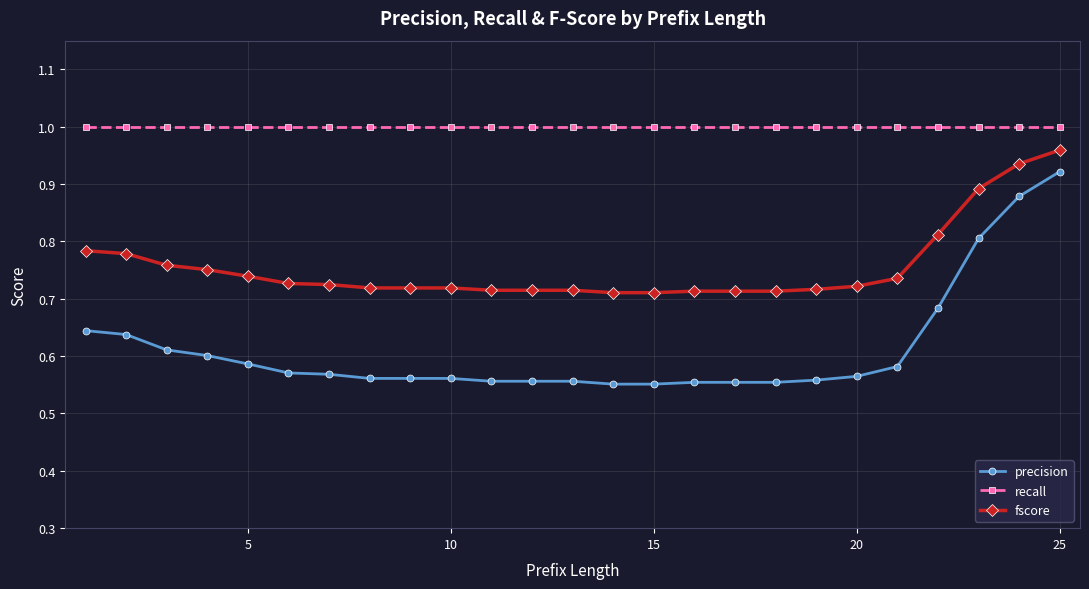

True or false: recall and precision cross at least once.

False